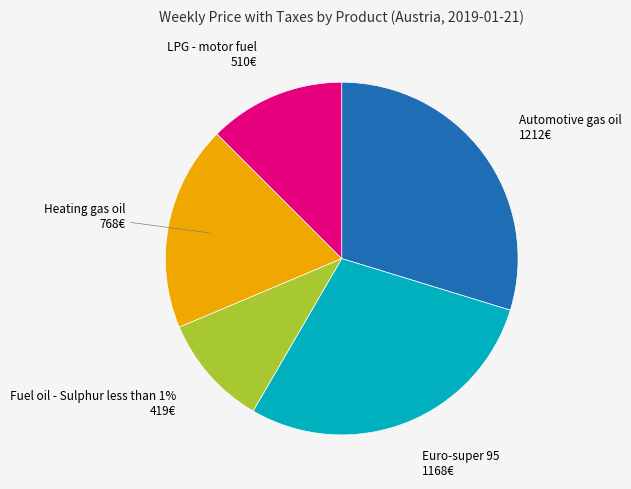

Does LPG - motor fuel represent more than half of the total?

No